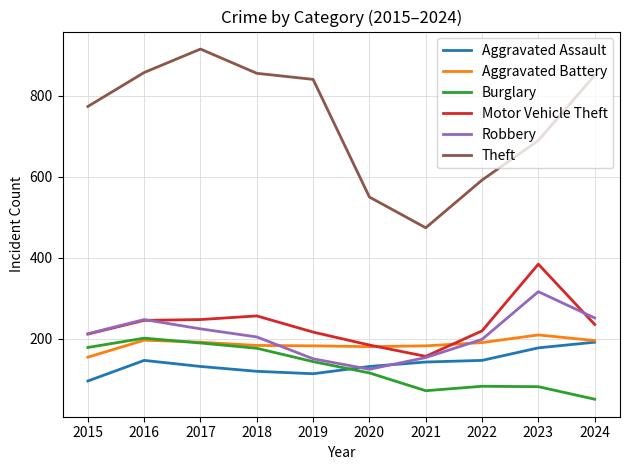

What is the spread (max minus min) of values at 2020?

435